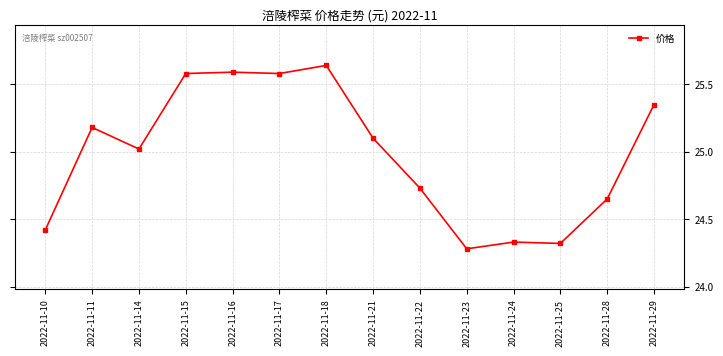

Approximately how many times larger is the value at 2022-11-15 compared to 2022-11-25?

1.1